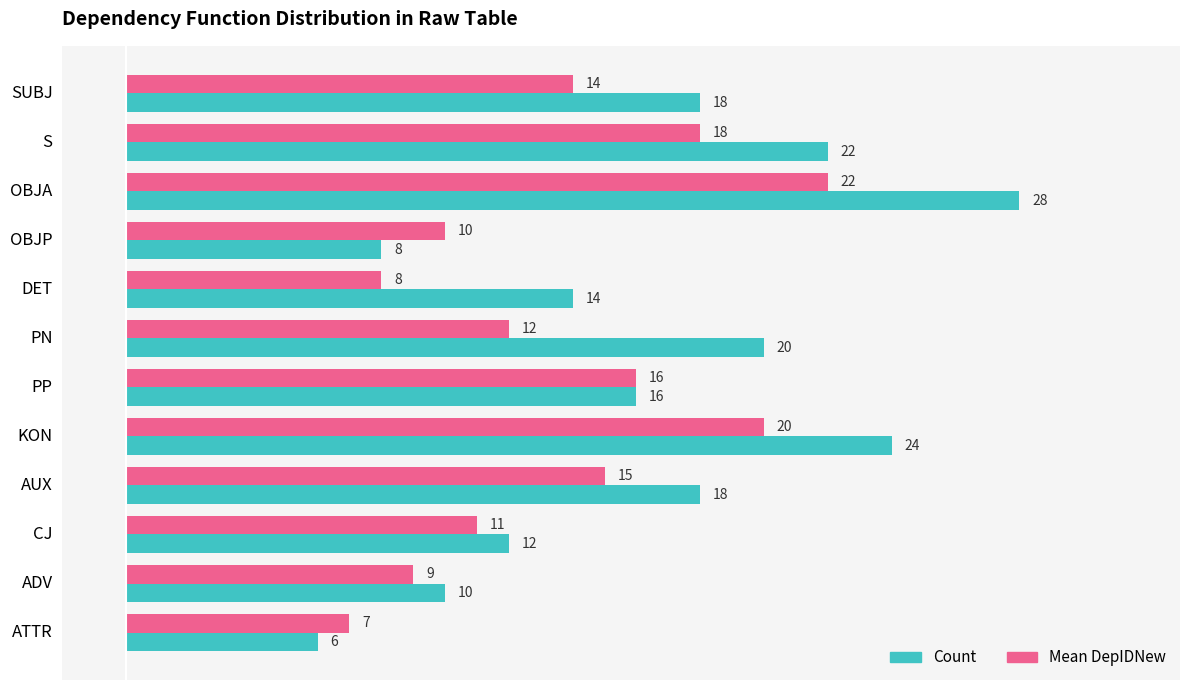

Rank the series by their maximum value, from lowest to highest.

Mean DepIDNew, Count